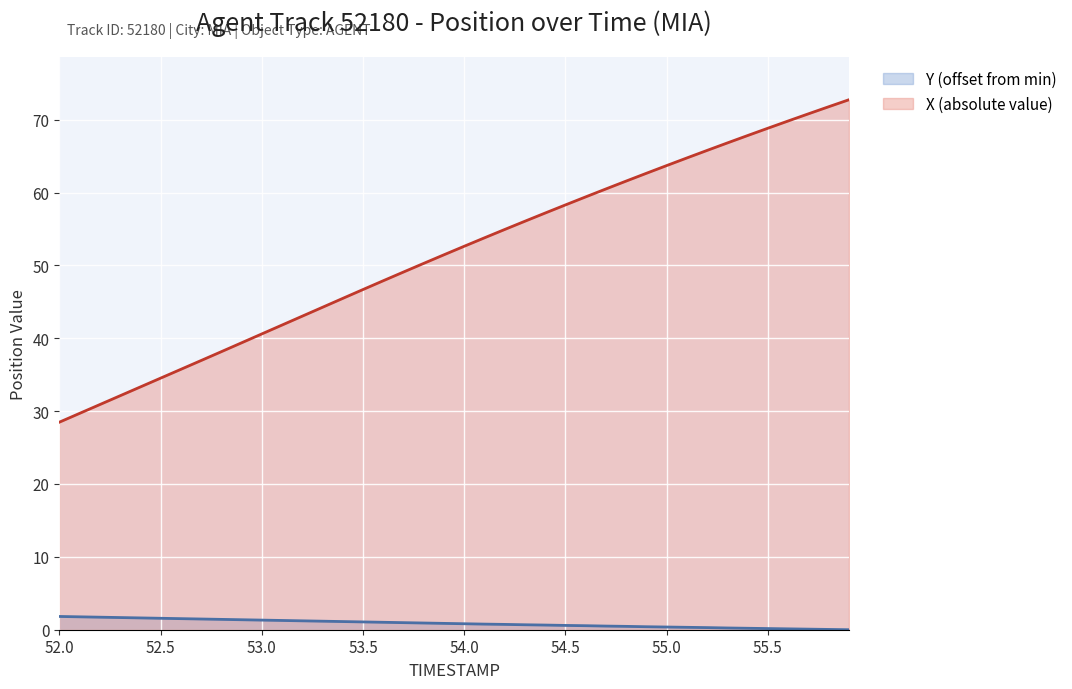

Which category has the highest value in the X (absolute) series?

55.9